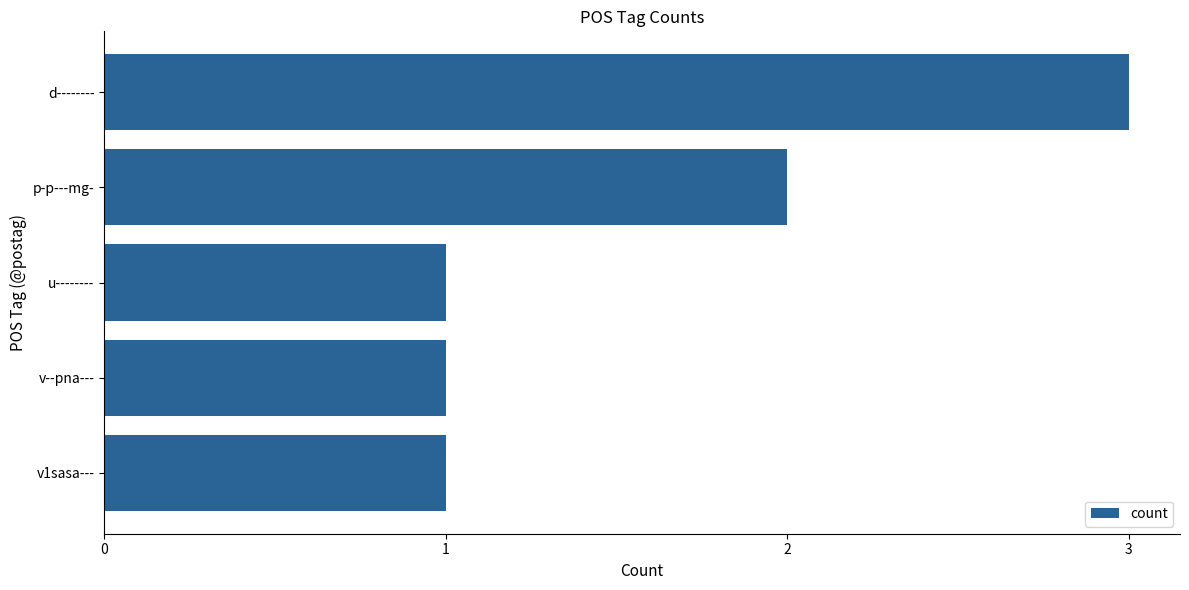

Which has a higher value, d-------- or v1sasa---?

d--------